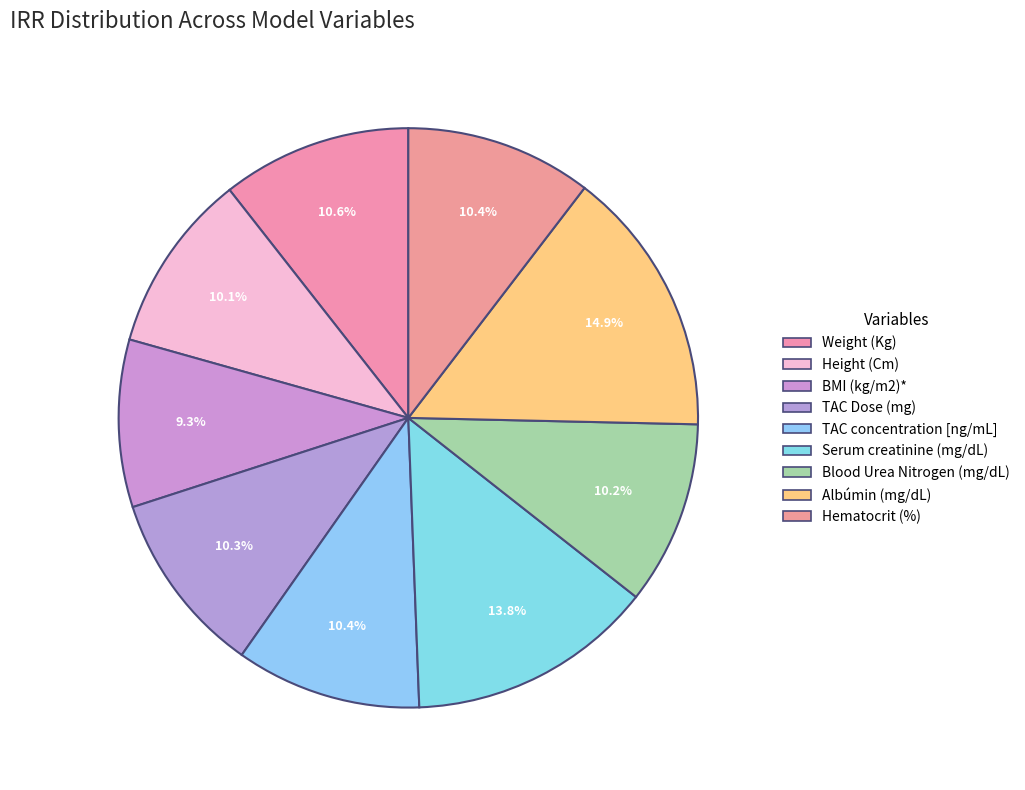

What is the total percentage of Height (Cm) and Weight (Kg)?

20.6%